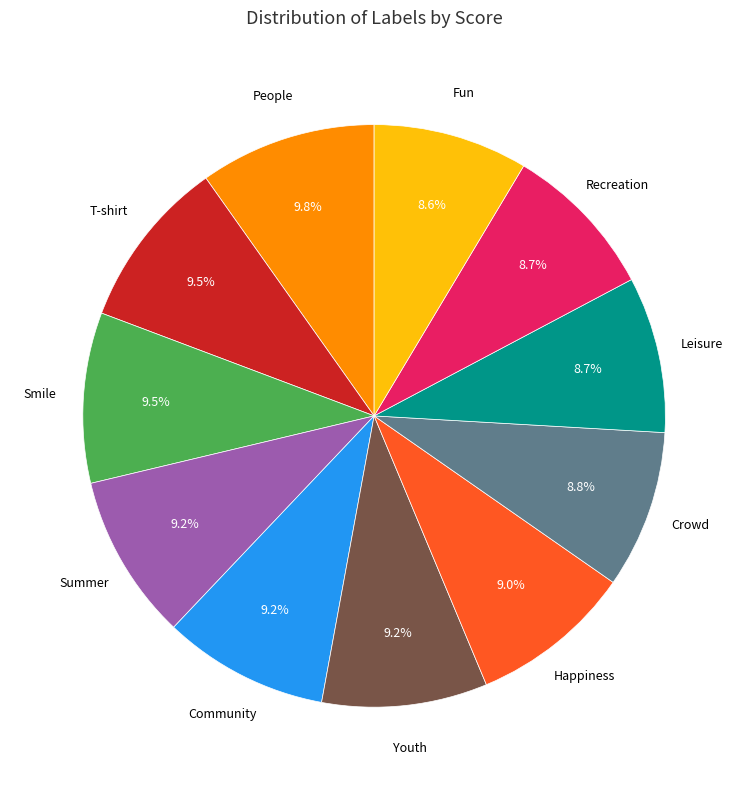

Does any single category account for the majority?

No